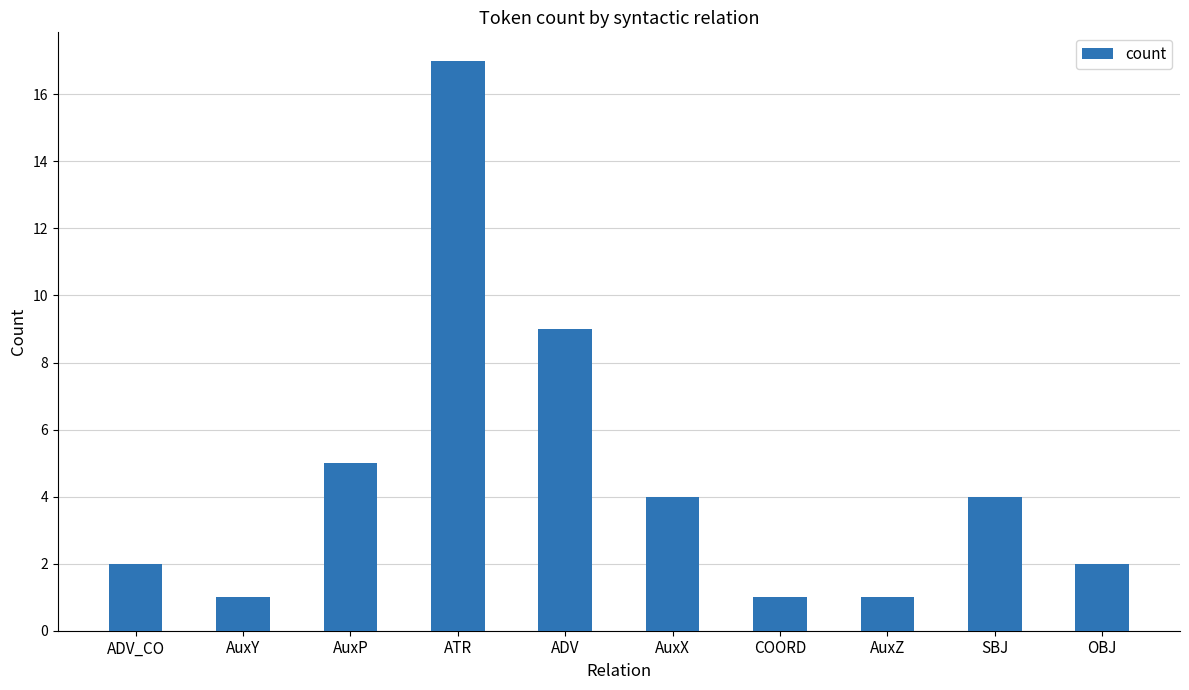

How many values are below 4?

5